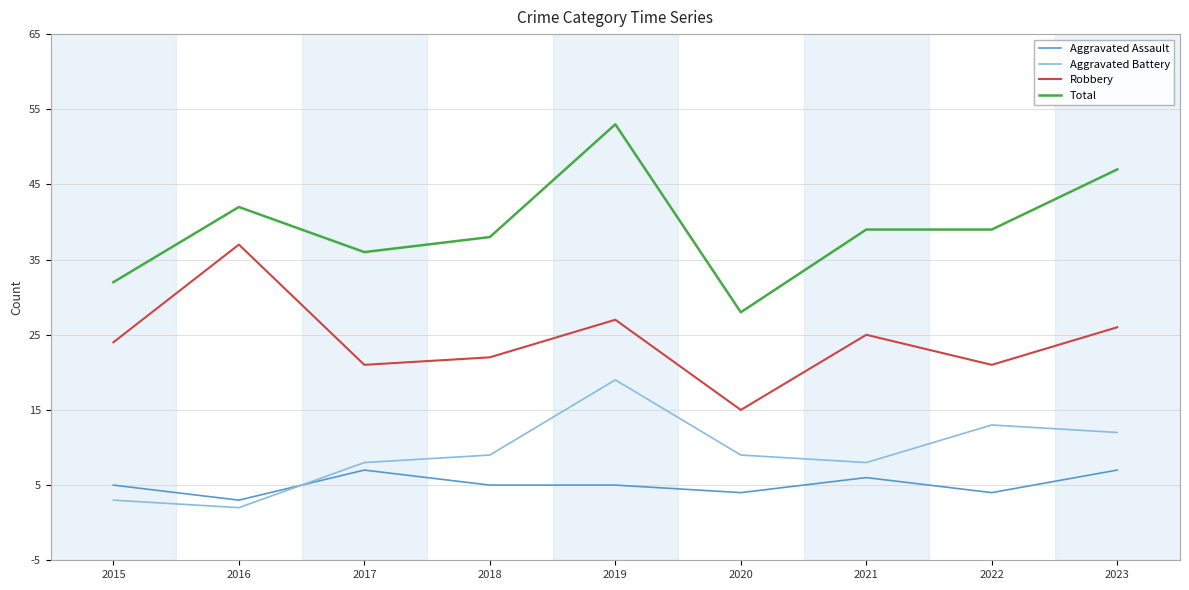

What is the approximate value of Robbery at 2022?

21